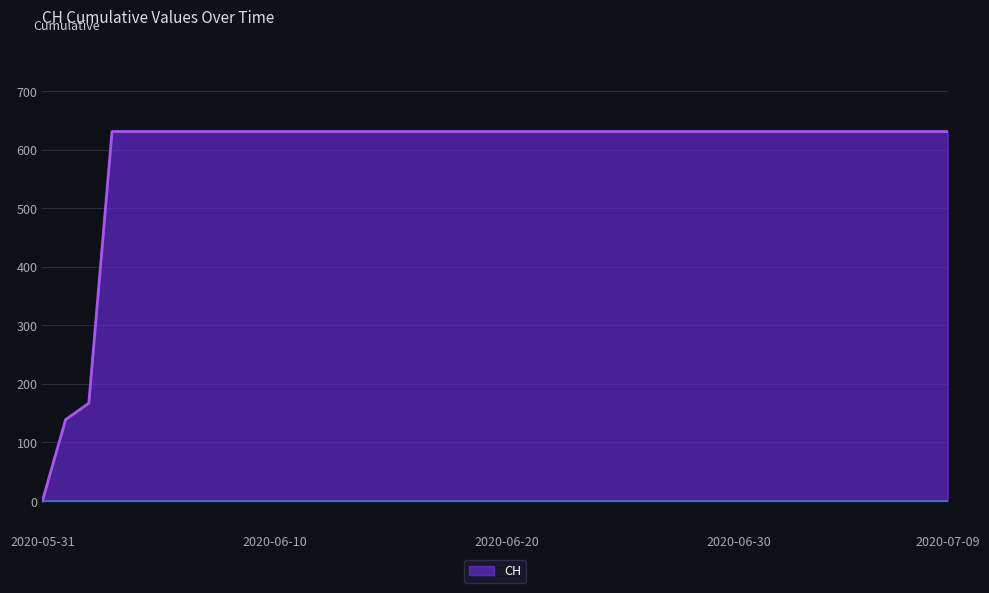

What is the difference between the maximum and minimum values?

631